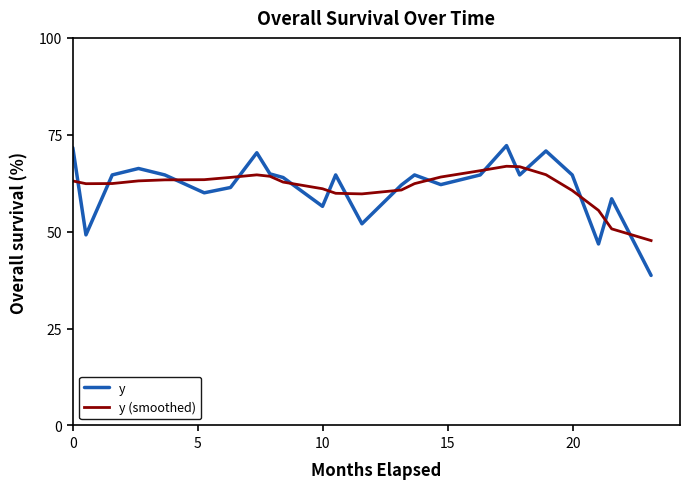

True or false: y has more than 1 points higher than both neighbors.

True